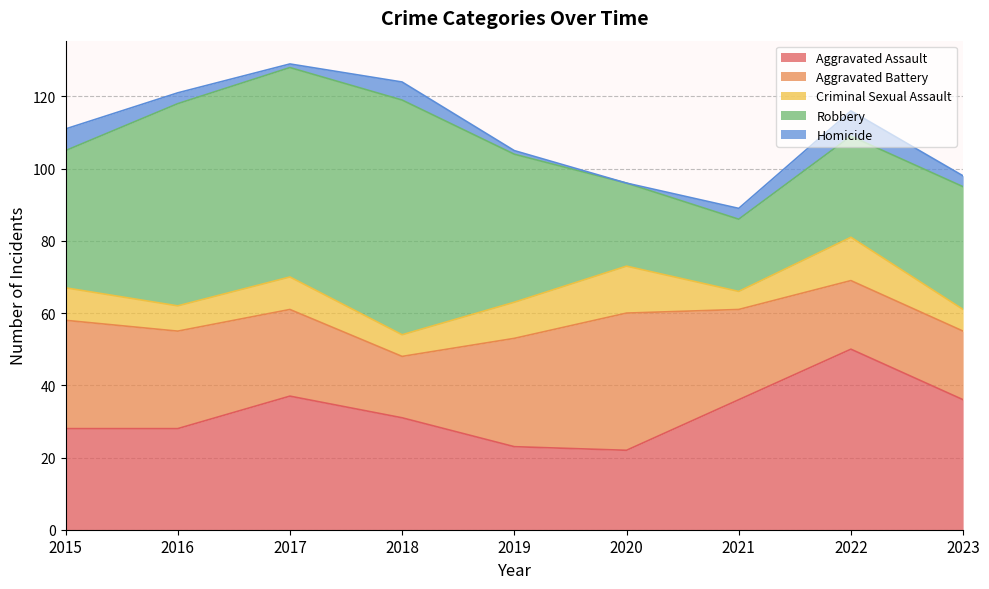

How many data points in Aggravated Battery are less than 25?

4